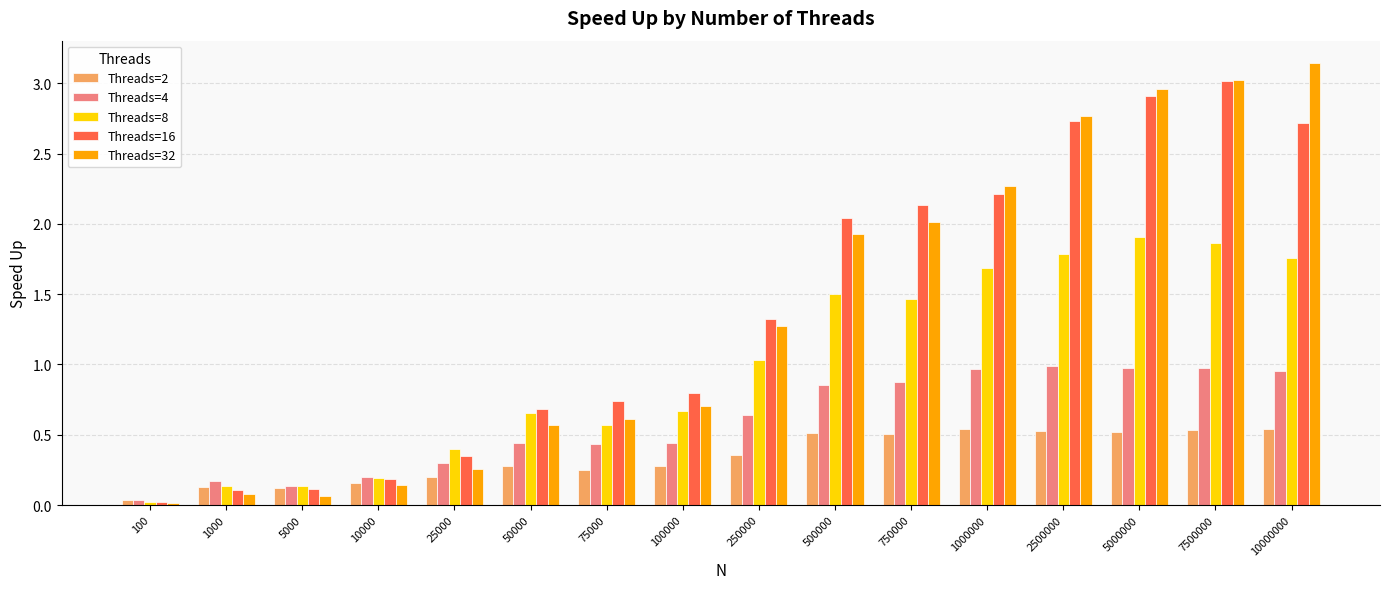

The value of Threads=4 at 10000 is 0.3. True or false?

False